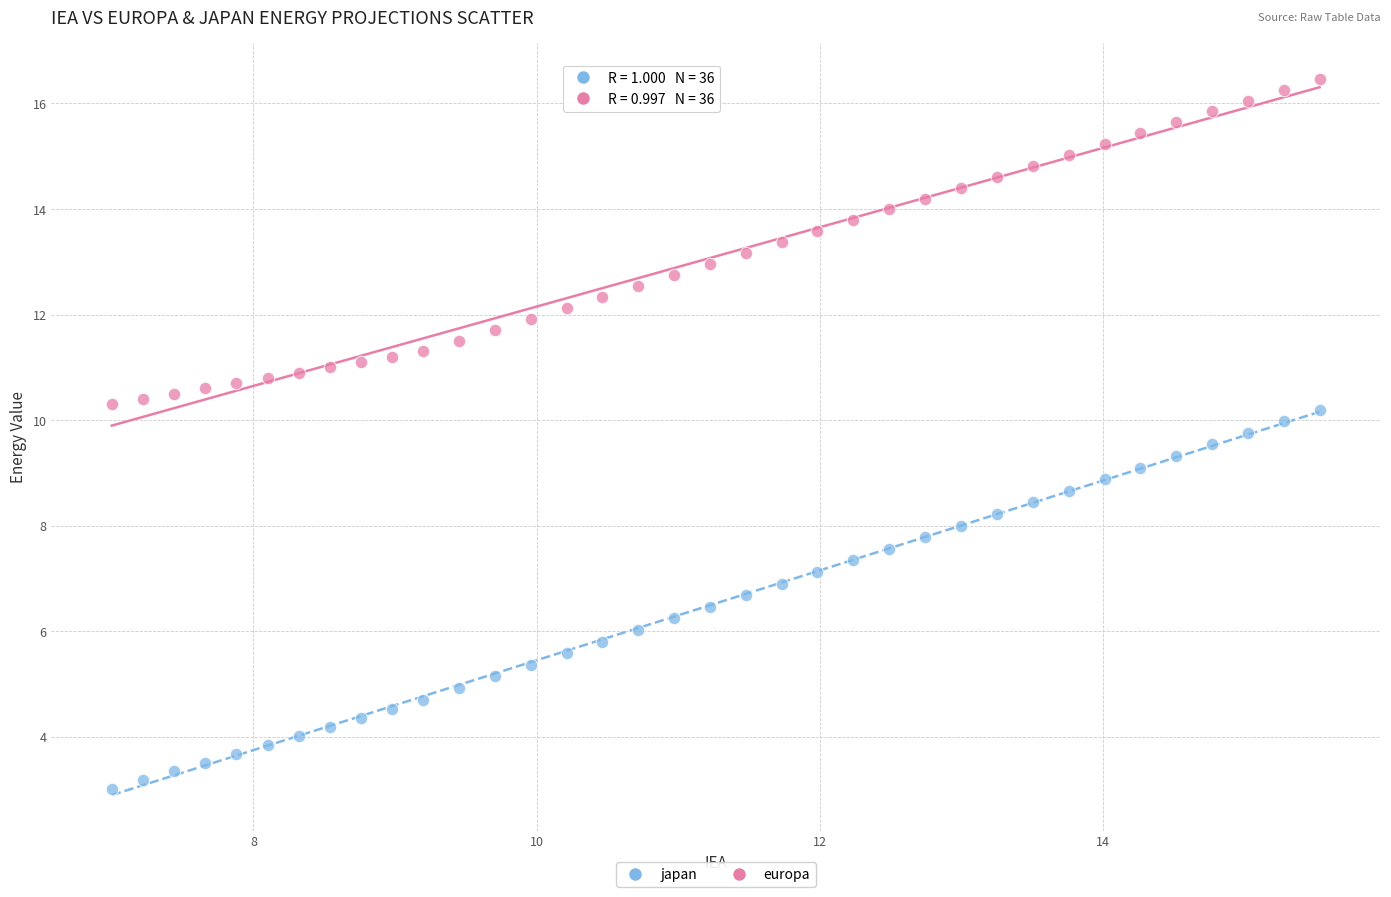

What are all the series names shown in the legend?

japan, europa